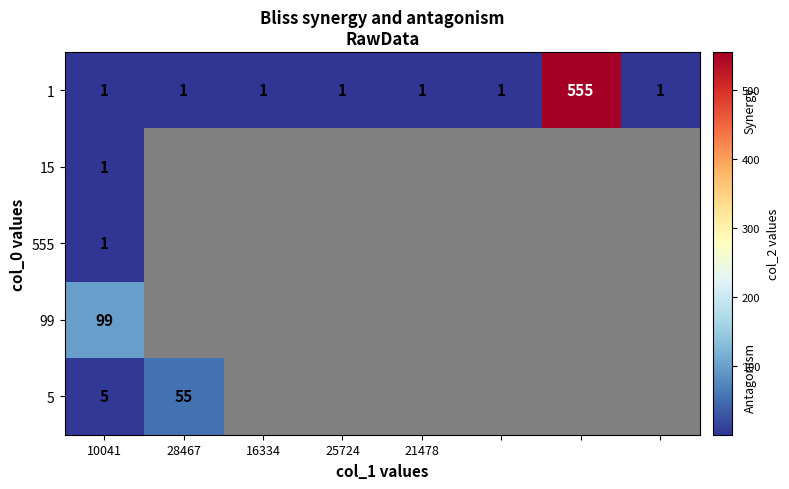

The value of 15 at 10041 is 0. True or false?

False